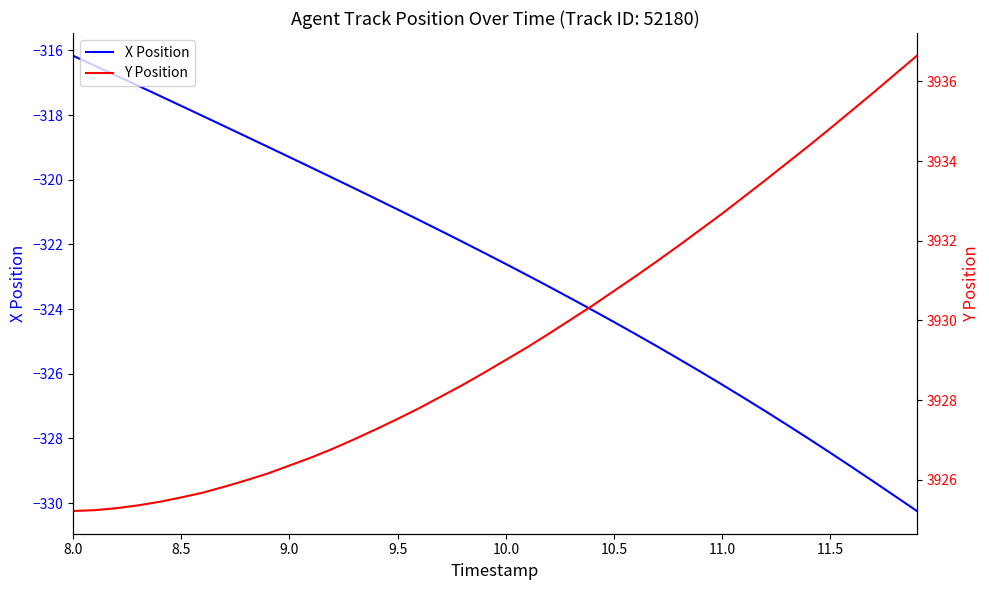

True or false: X Position and Y Position cross at least once.

False